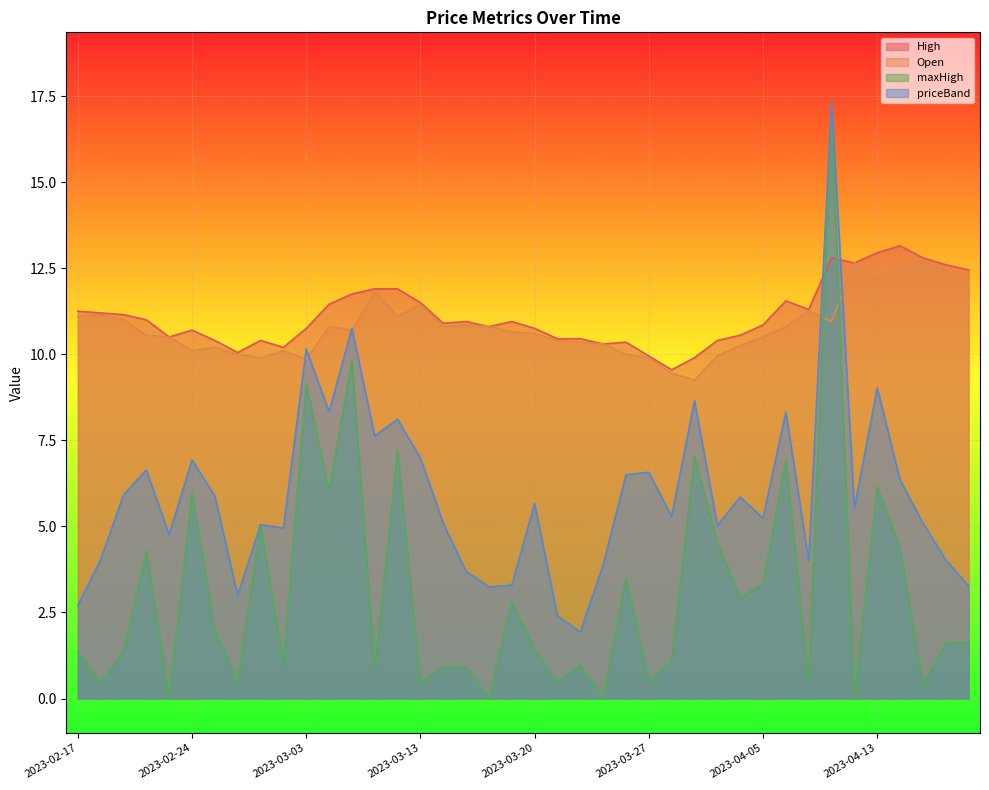

Which series changed the most between 2023-02-27 and 2023-03-15?

priceBand